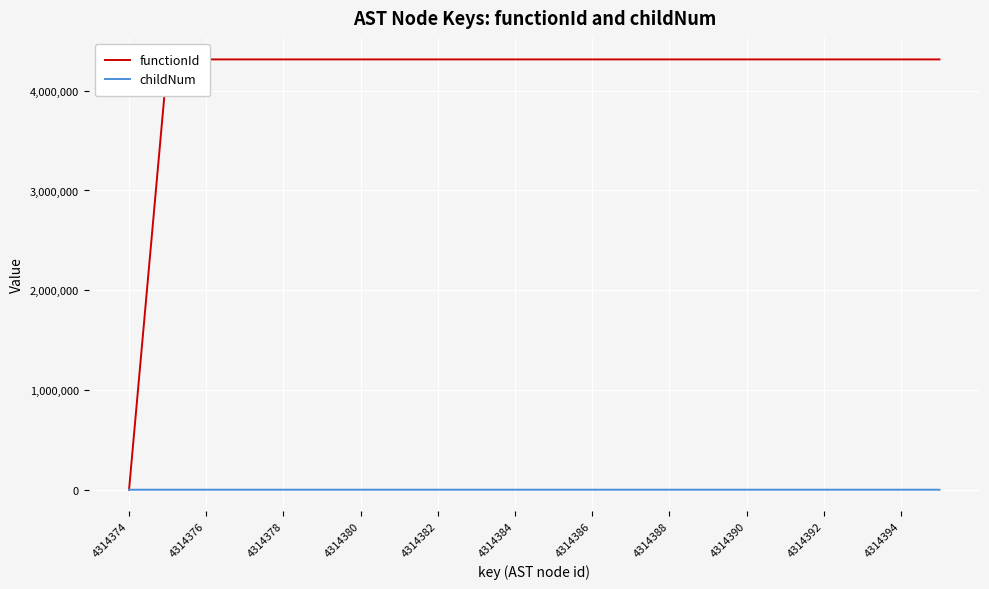

How many data points in functionId are less than 4314374?

1